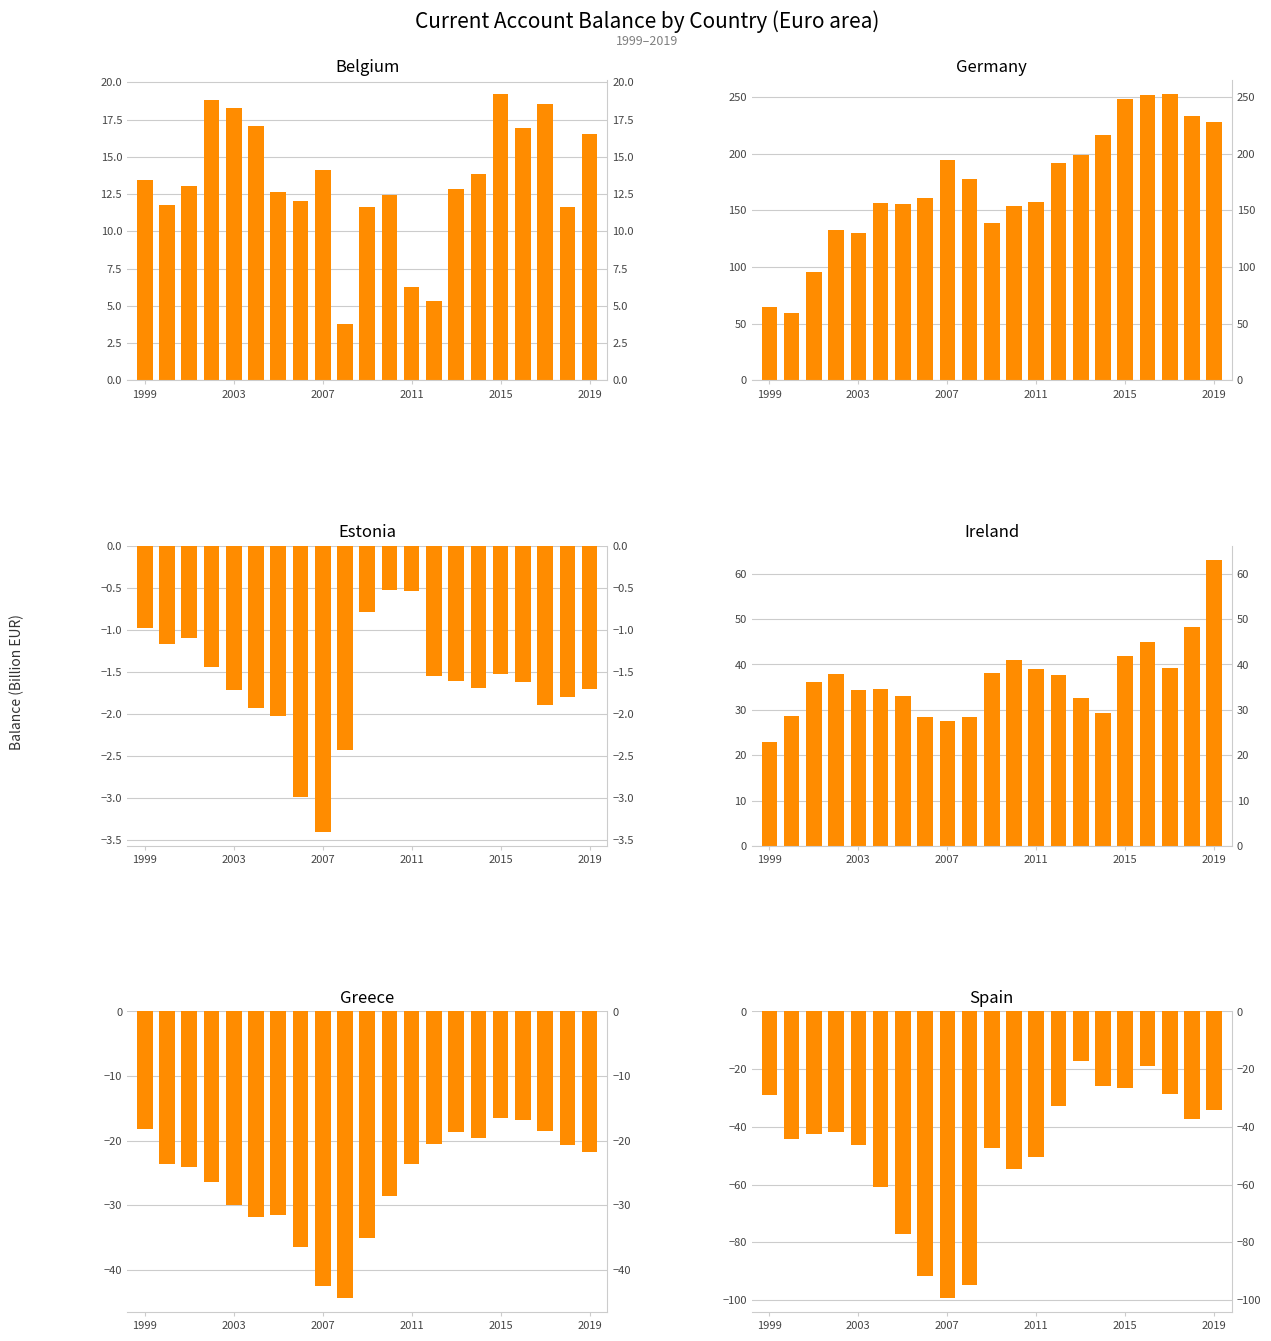

What is the lowest value of the Greece series?

-44.3